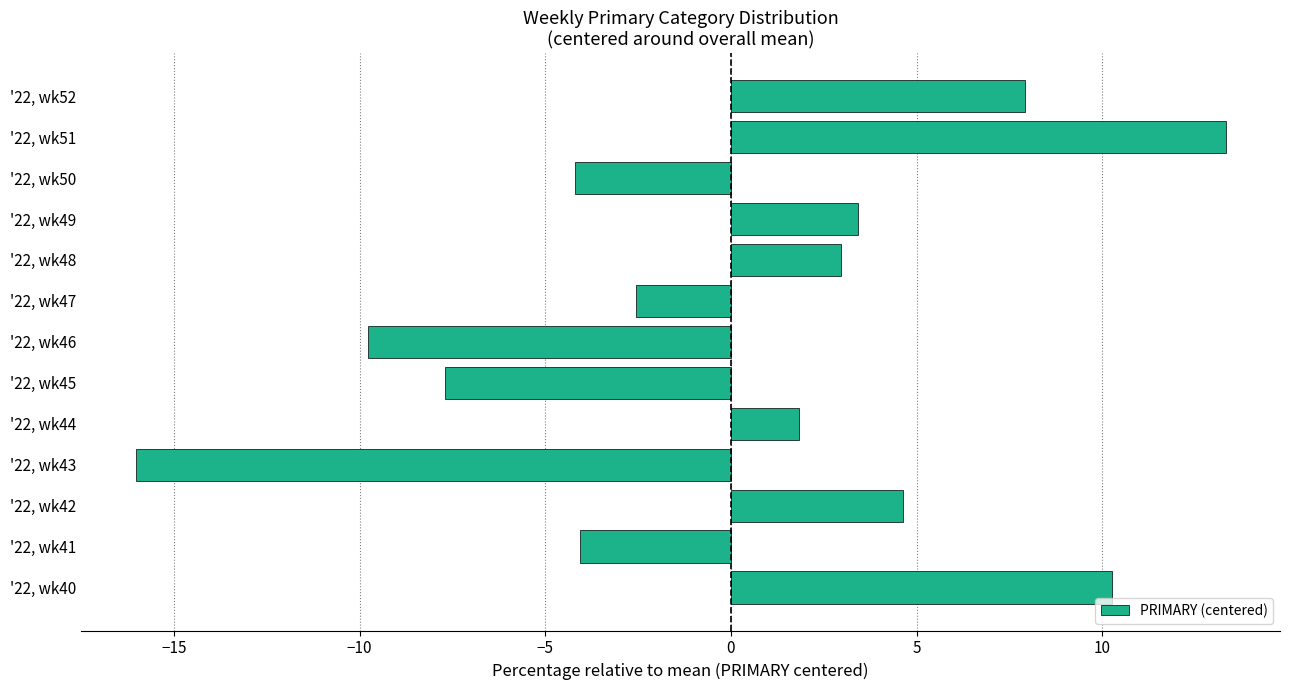

What is the maximum value shown in the chart?

13.3